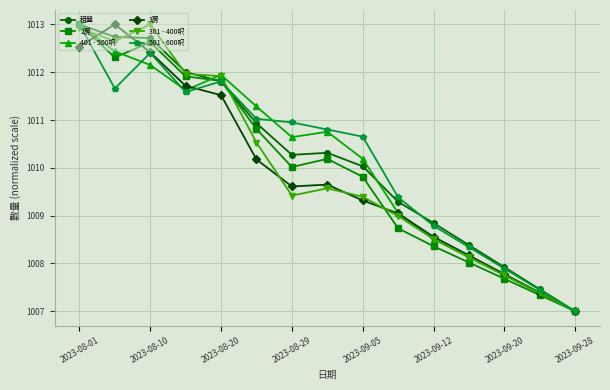

What is the value of the 401 - 500呎 point at the 7th from the left?

1010.6